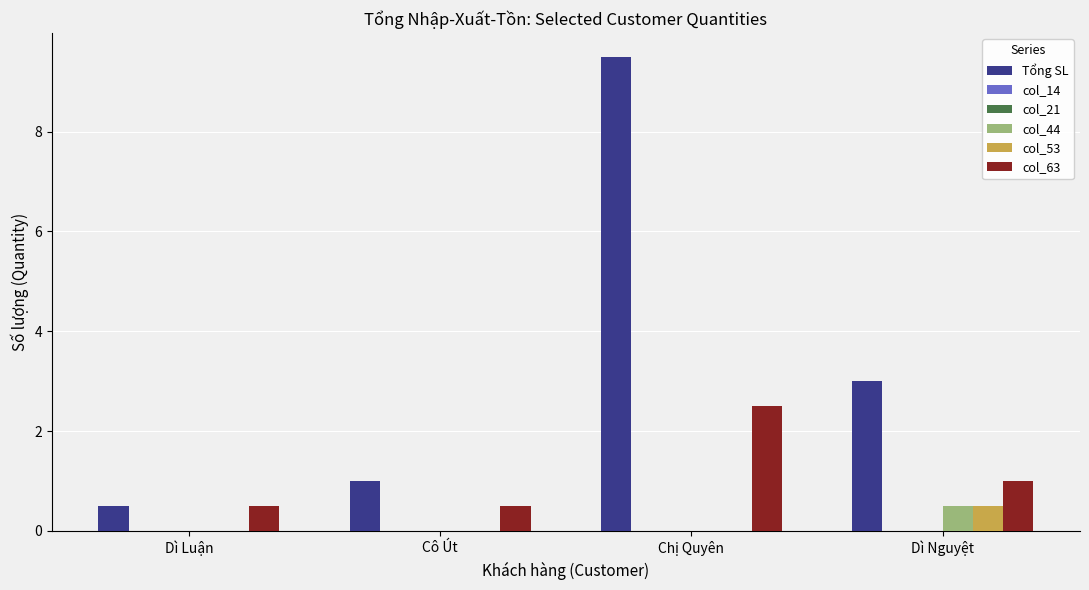

Is the value of col_53 at Dì Luận greater than the value of col_21 at Dì Nguyệt?

No